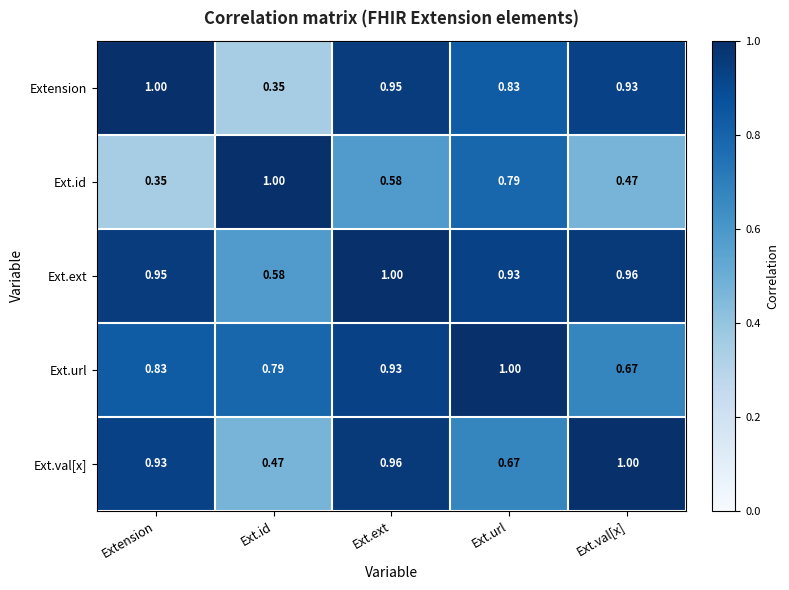

Is the value of Ext.id at Ext.url greater than the value of Ext.ext at Ext.url?

No